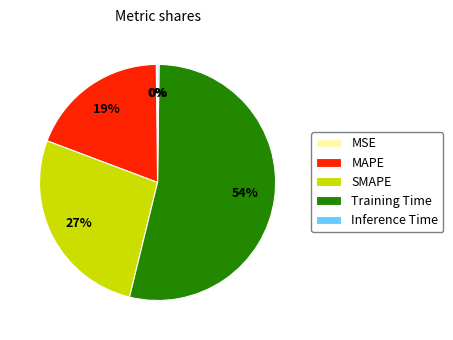

The MAPE slice represents 4% of the pie. True or false?

False